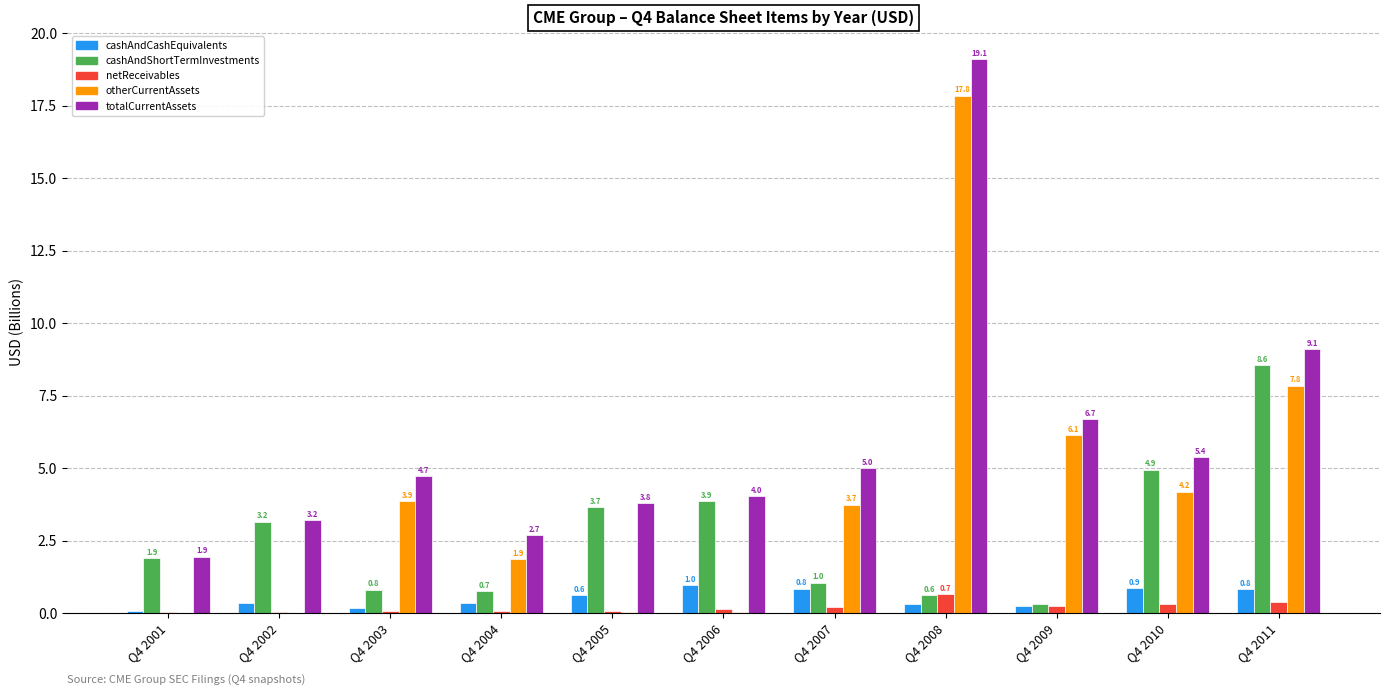

The value of cashAndShortTermInvestments at Q4 2010 is 2.3. True or false?

False